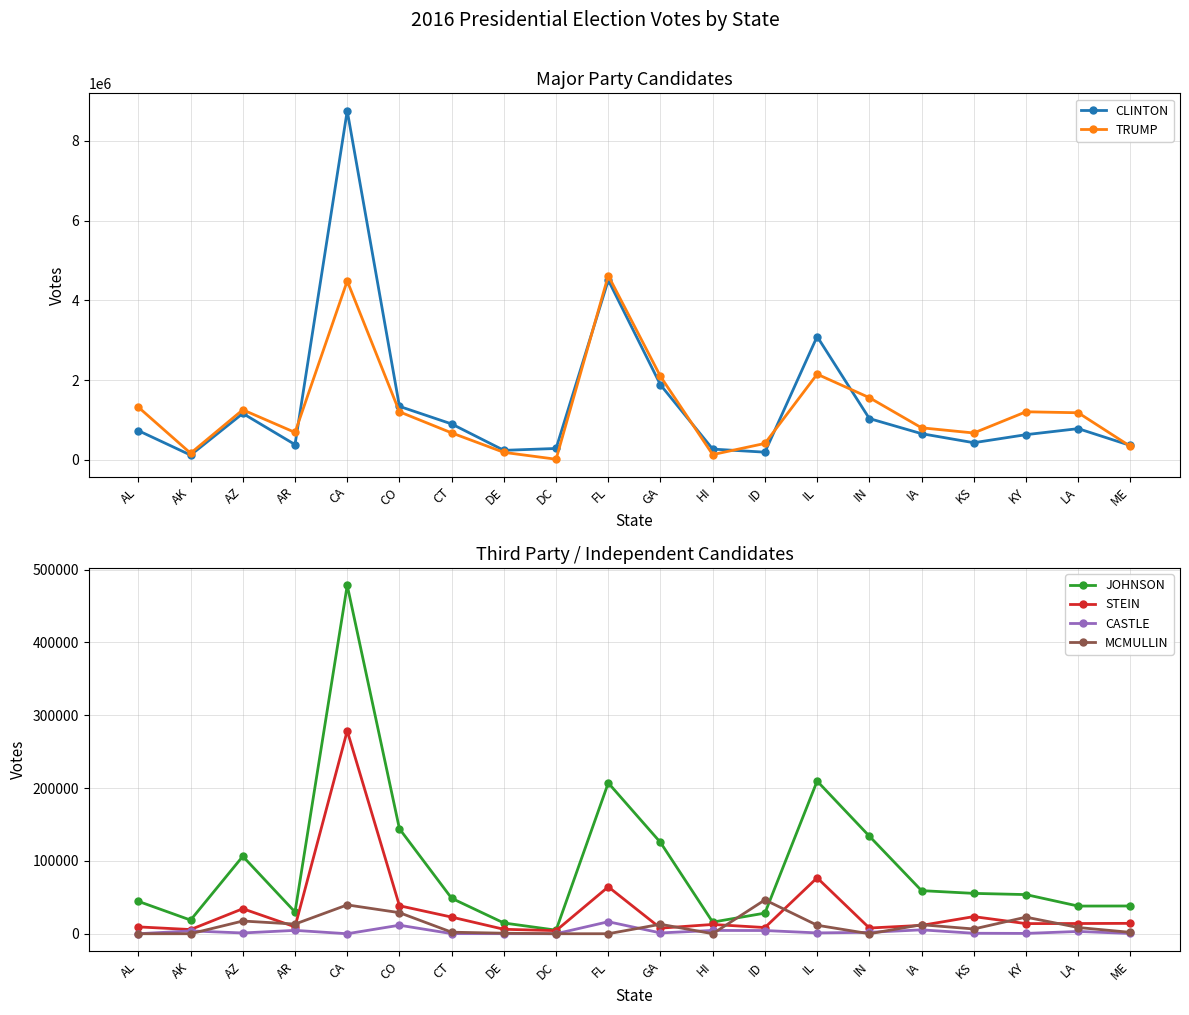

Which category has the lowest value in the TRUMP series?

DC